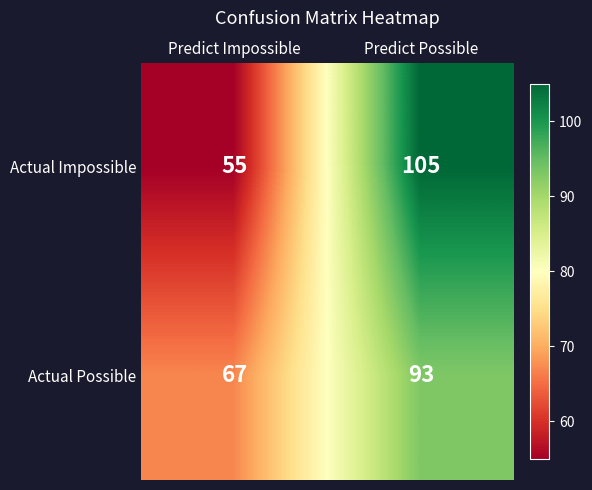

At how many categories does at least one series exceed 104?

1